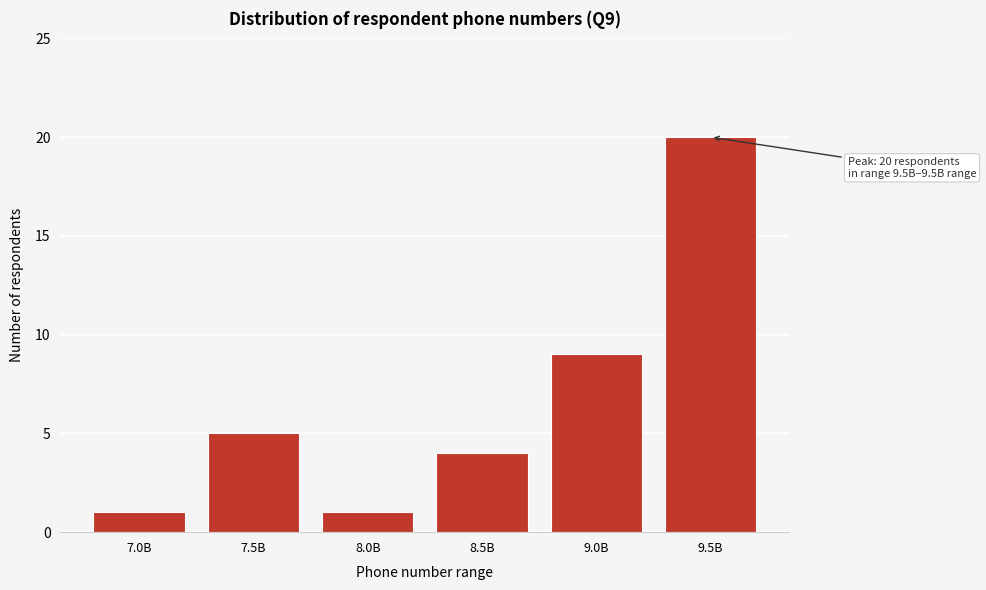

Reading left to right, what are all the values shown in this chart?

7.0B=1	7.5B=5	8.0B=1	8.5B=4	9.0B=9	9.5B=20